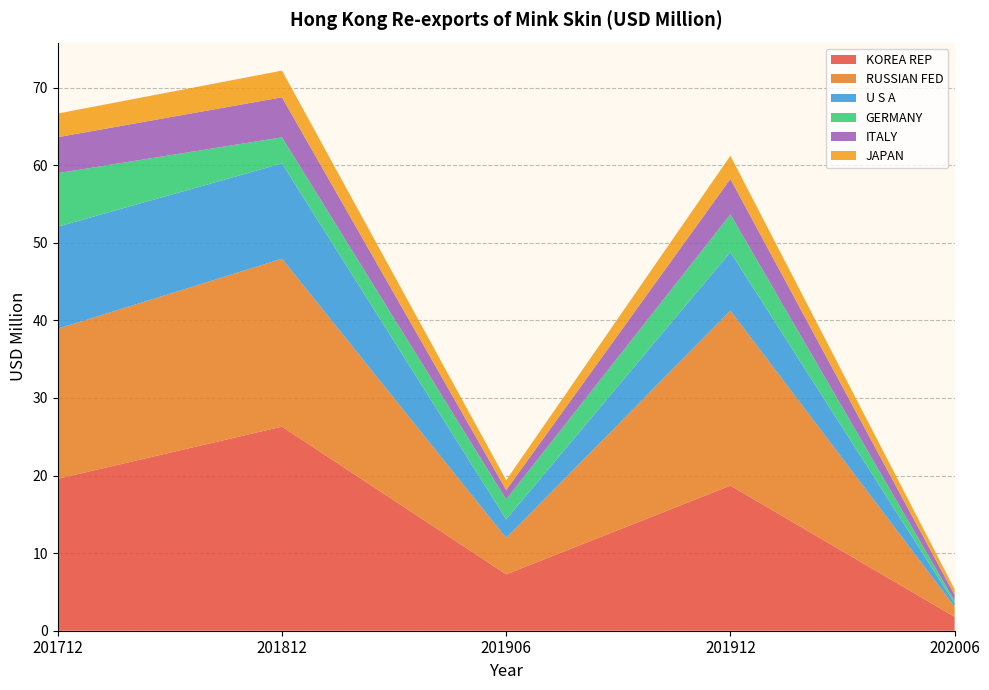

Reading left to right, transcribe all the data shown in this chart.

KOREA REP: 201712=19.6	201812=26.3	201906=7.3	201912=18.7	202006=1.8
RUSSIAN FED: 201712=19.3	201812=21.6	201906=4.7	201912=22.6	202006=1.3
U S A: 201712=13.2	201812=12.3	201906=2.4	201912=7.5	202006=0.4
GERMANY: 201712=6.9	201812=3.4	201906=2.6	201912=4.9	202006=0.3
ITALY: 201712=4.6	201812=5.2	201906=1.2	201912=4.6	202006=0.8
JAPAN: 201712=3.0	201812=3.4	201906=1.3	201912=3.0	202006=0.7